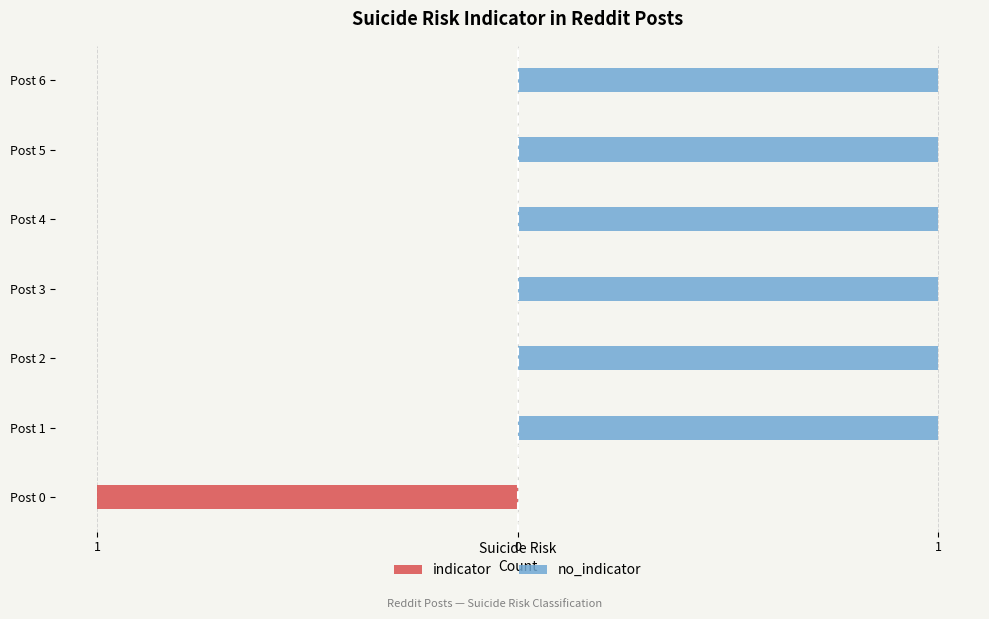

Rank the series by their maximum value, from highest to lowest.

no_indicator, indicator